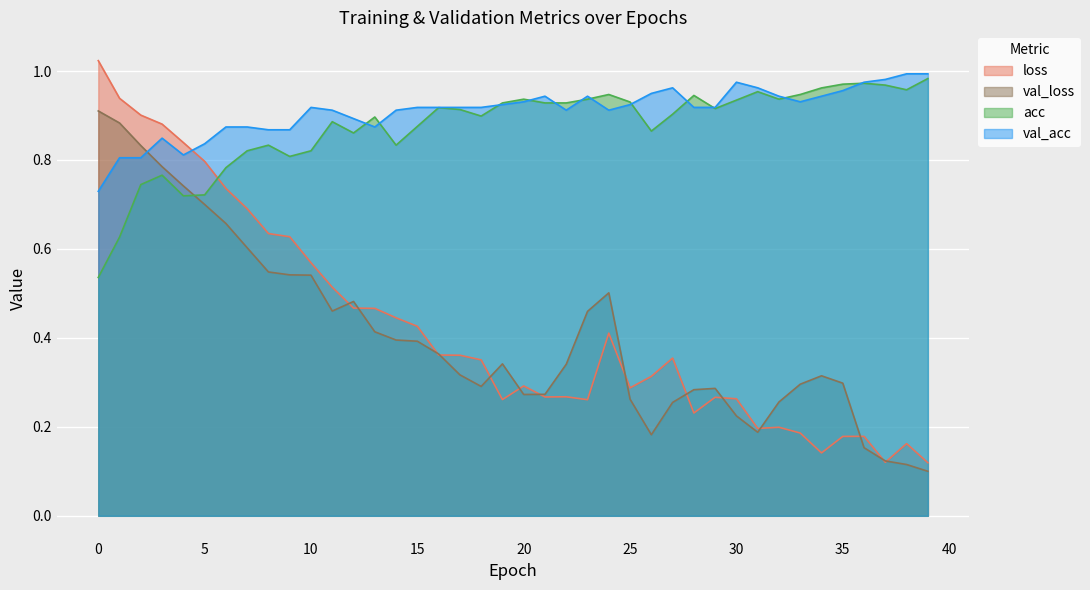

Where is the first local minimum for loss?

19